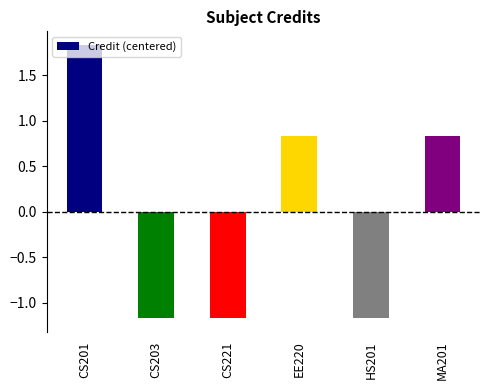

The value at CS221 is -1.7. True or false?

False